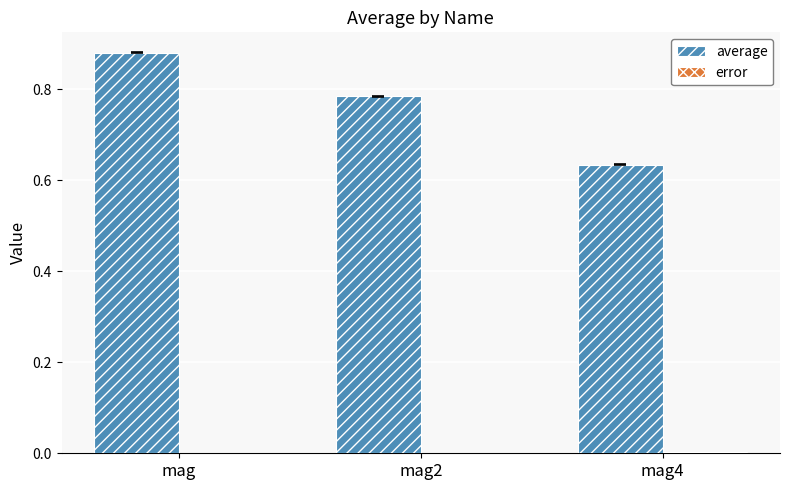

Which series changed the most between mag and mag4?

average